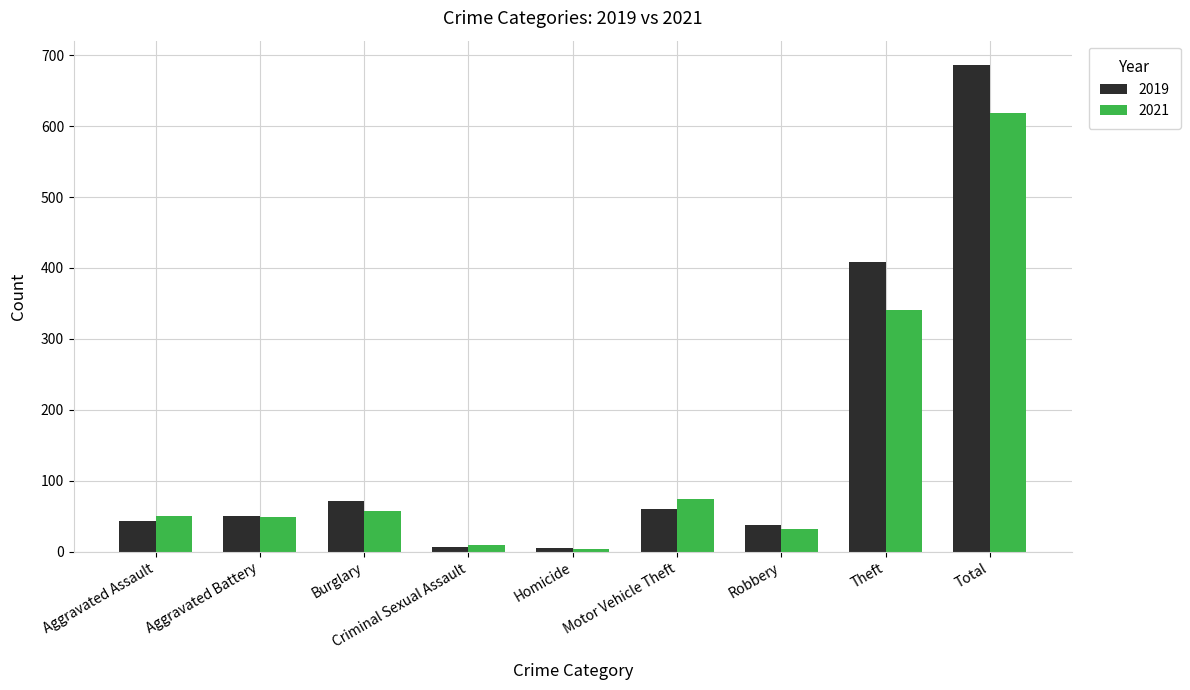

Where is 2021 nearest to the value 311?

Theft